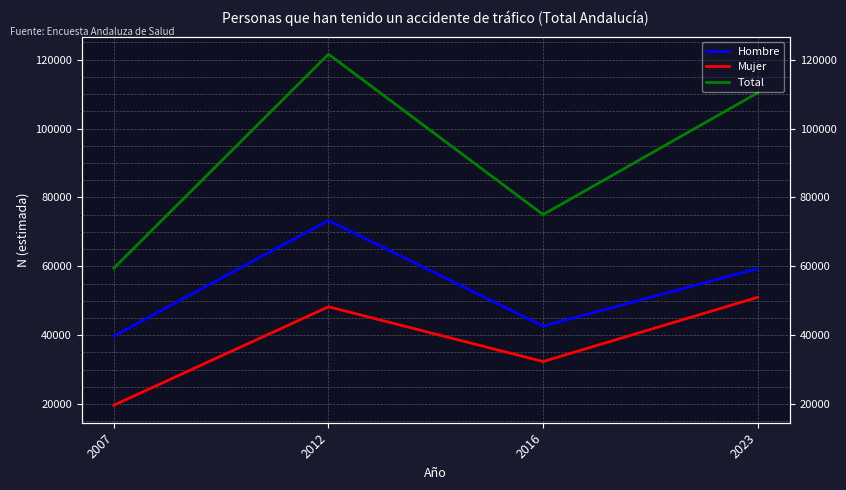

Which series changed the most between 2007 and 2012?

Total